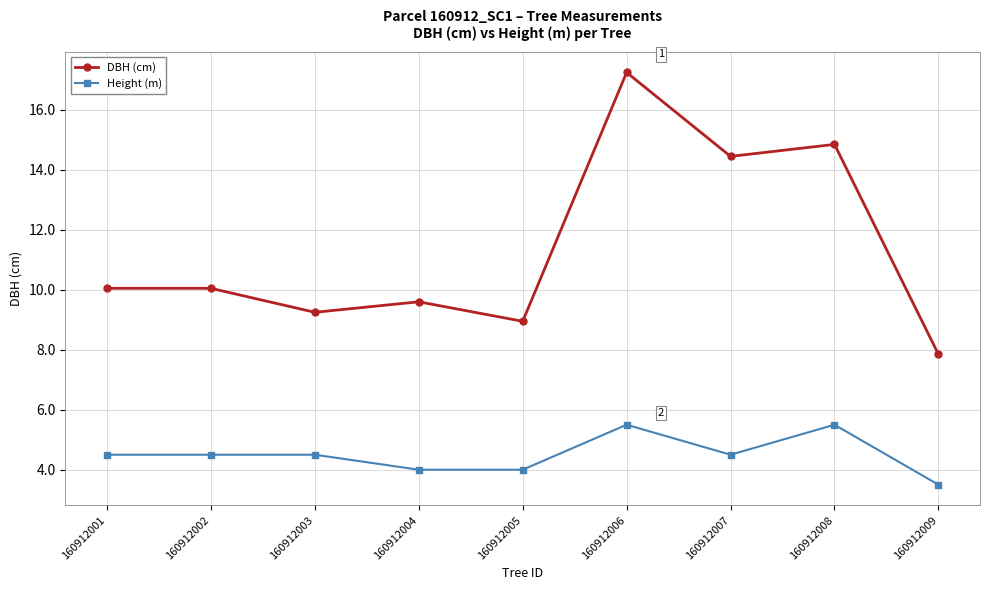

Does the chart have visible grid lines?

Yes